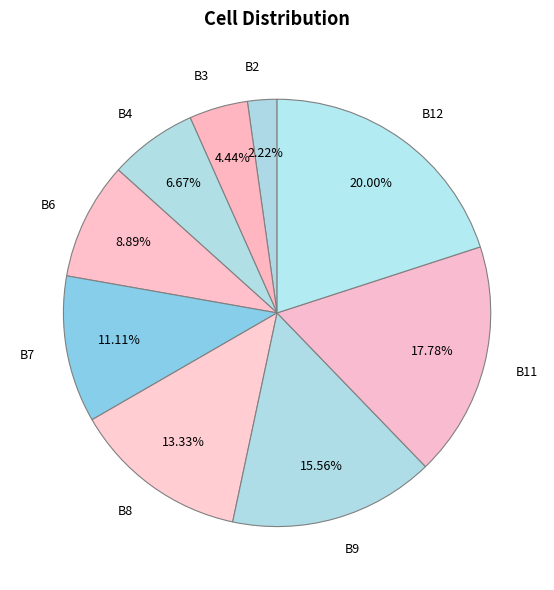

To the nearest percent, what is the combined percentage of B4 and B11?

24%